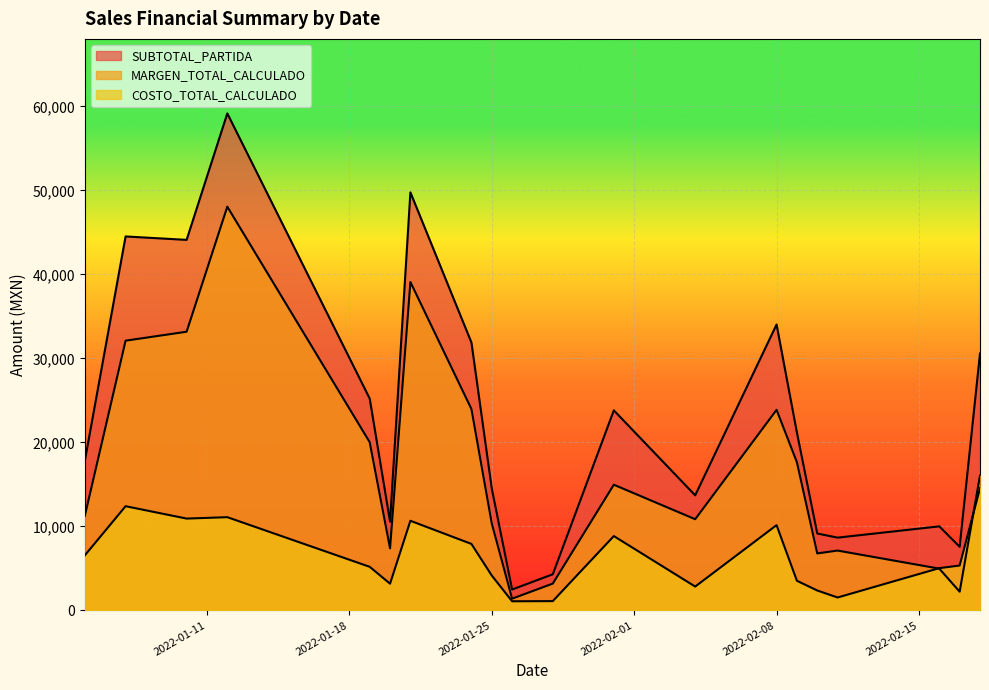

Which series has the widest spread of values?

SUBTOTAL_PARTIDA